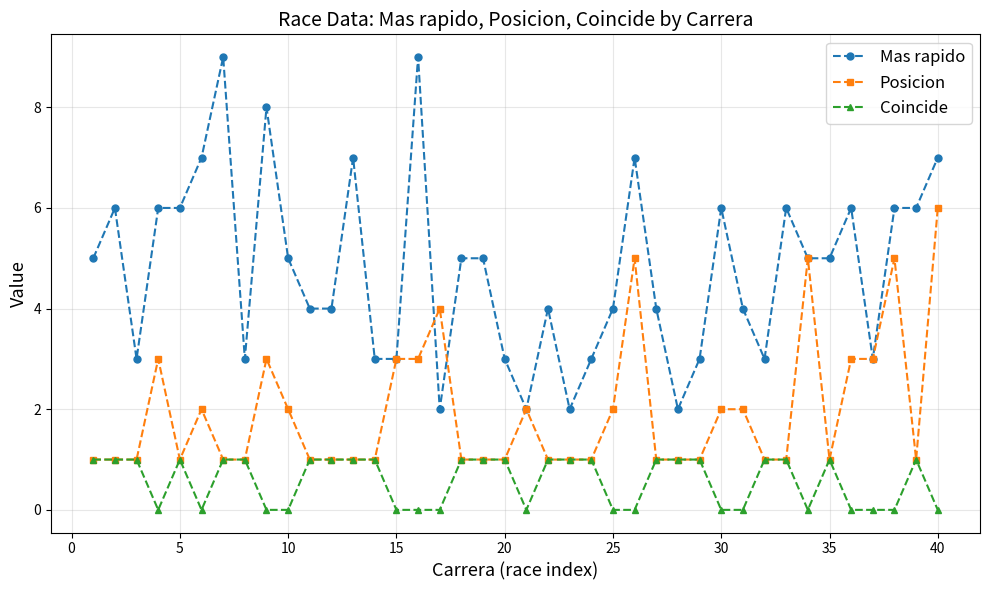

How many data points does each series have?

40